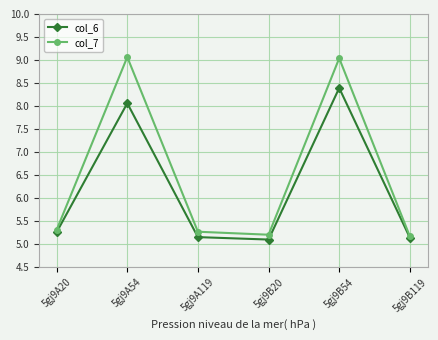

What is the minimum value for col_6?

5.1